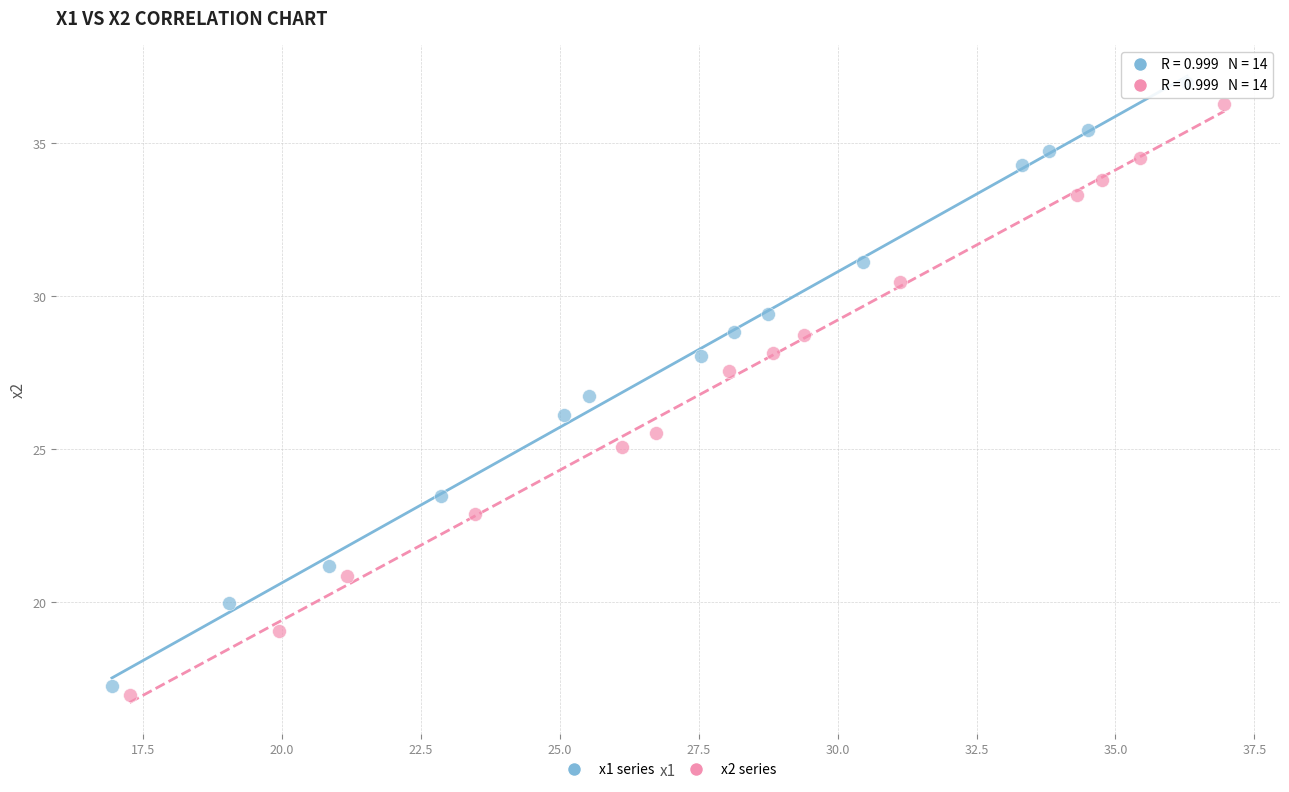

Which series has the widest spread of Y values?

x1 series